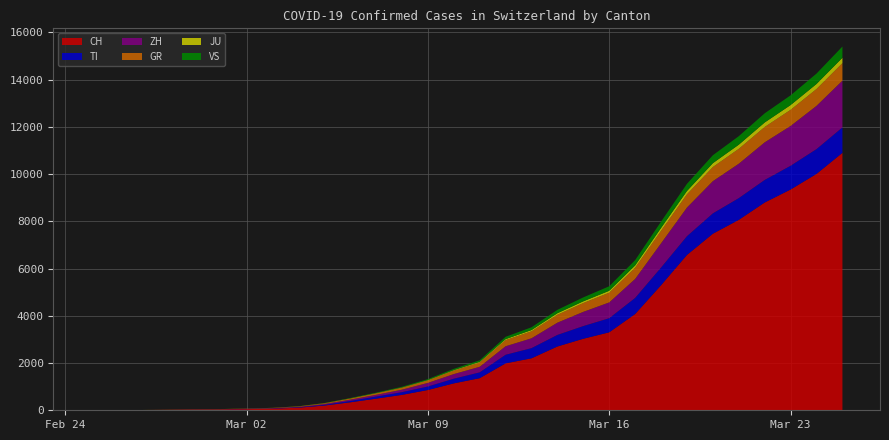

Reading left to right, extract all data points from this chart.

CH: 0	4	8	19	29	35	49	69	110	200	337	491	652	858	1139	1359	1986	2200	2700	3028	3301	4075	5294	6575	7474	8060	8795	9345	10006	10897
TI: 0	1	1	1	2	2	4	8	16	30	56	89	116	148	197	246	364	431	490	537	597	681	748	794	862	921	956	1006	1050	1077
ZH: 0	0	0	2	6	7	10	13	20	36	56	73	104	154	196	236	360	416	519	602	668	804	1026	1213	1364	1456	1591	1685	1830	1980
GR: 0	2	2	6	6	6	9	10	17	28	46	63	81	103	145	180	258	295	334	373	412	474	529	560	598	630	651	683	714	741
JU: 0	0	1	1	1	1	1	2	3	5	8	11	14	18	24	30	44	54	66	73	81	98	122	141	163	175	190	201	213	227
VS: 0	0	0	1	1	2	3	3	5	8	14	20	29	38	53	66	98	118	143	166	191	224	267	303	336	361	388	412	440	476